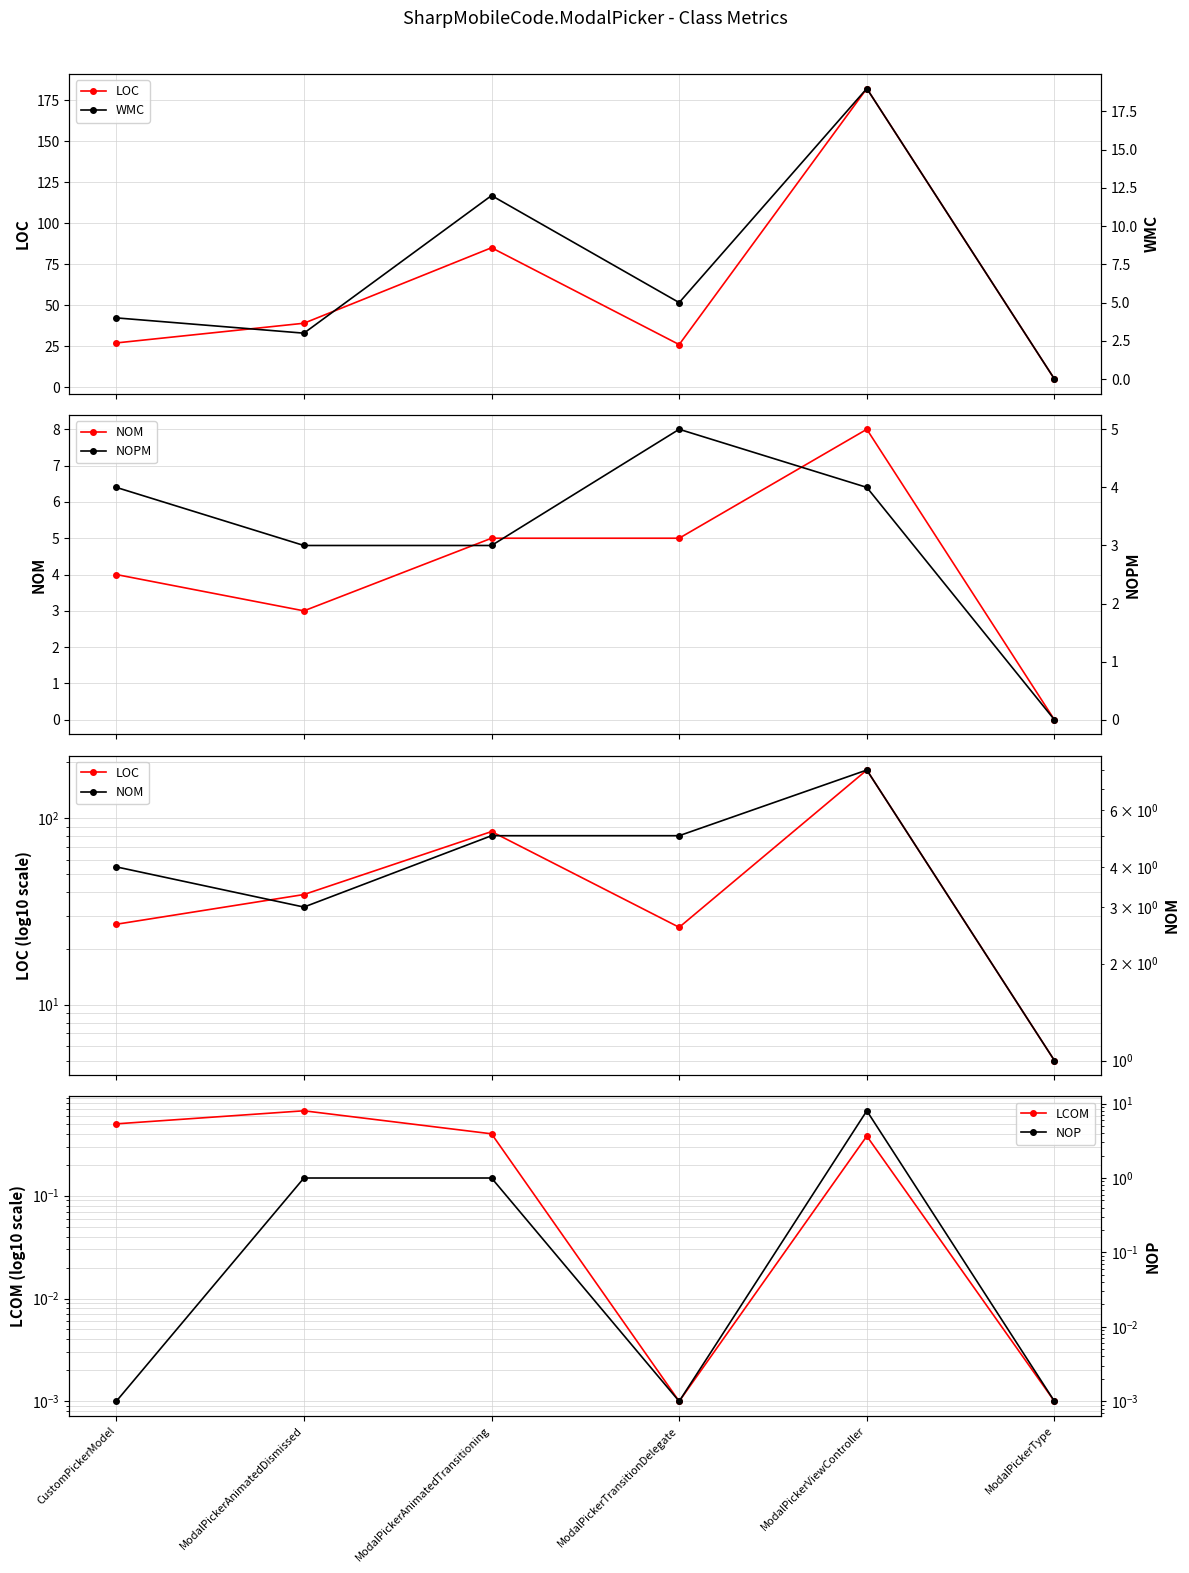

Which series has the largest total across all categories?

LOC